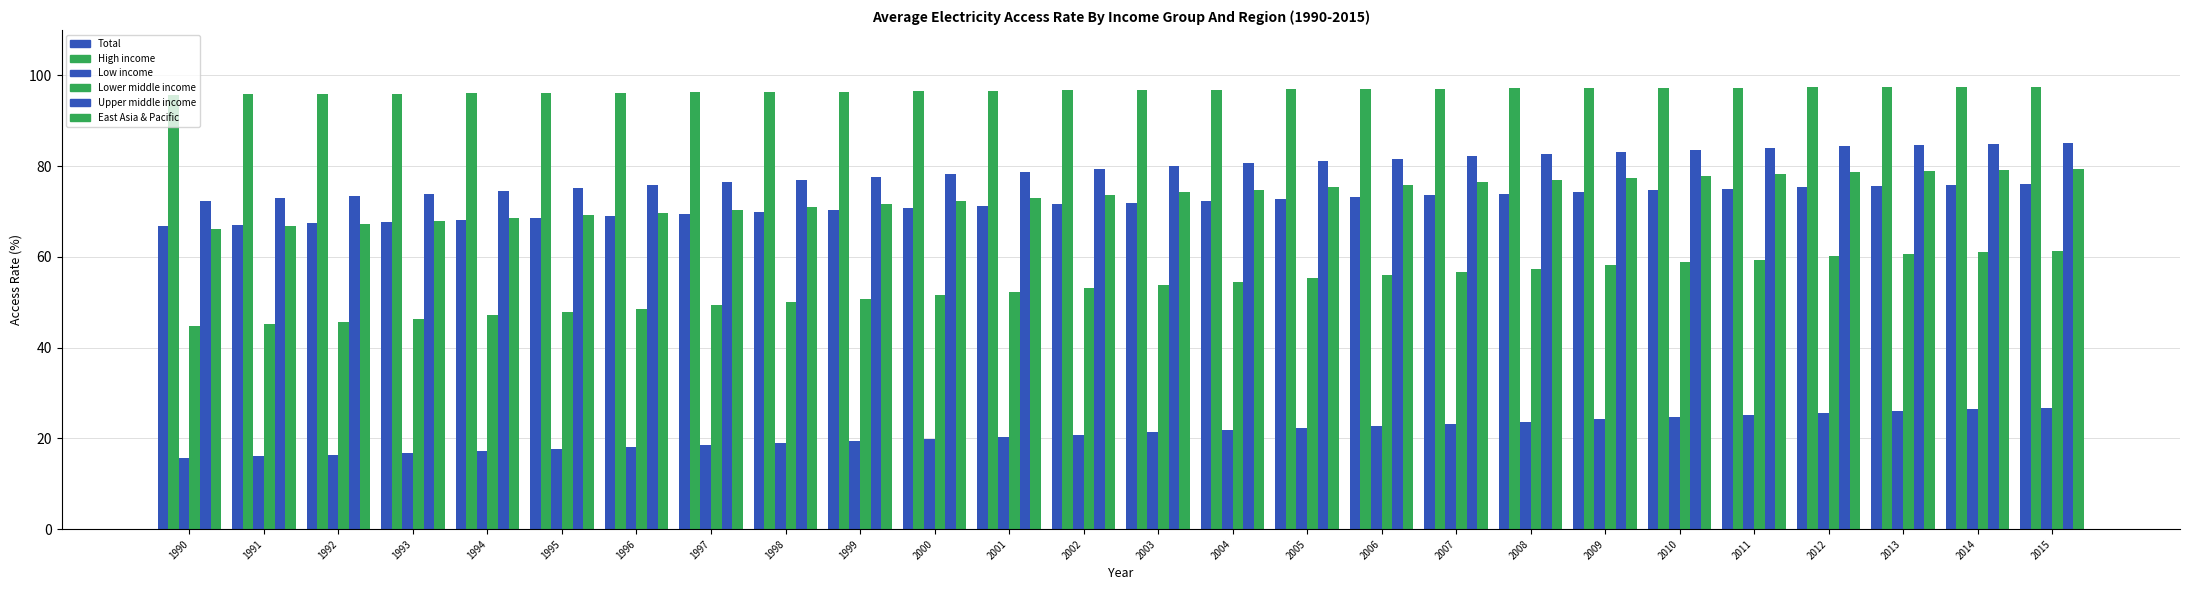

Is it true that Lower middle income equals 60.6 at 2013?

True